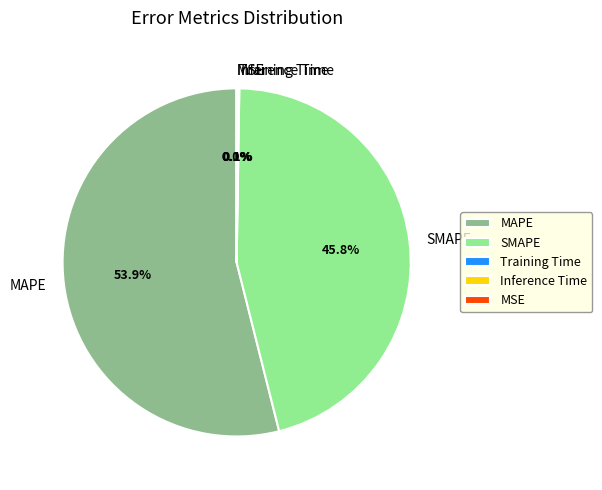

Does any single category account for the majority?

Yes